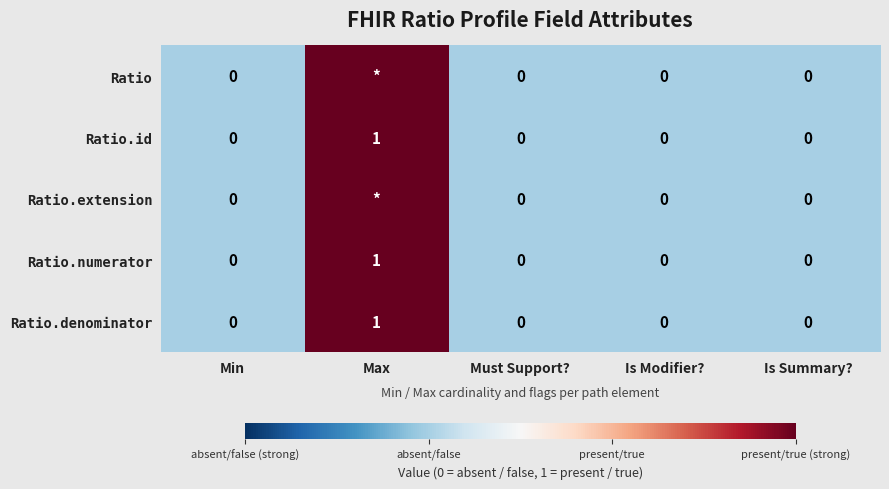

At which category does the chart reach its minimum across all series?

Min